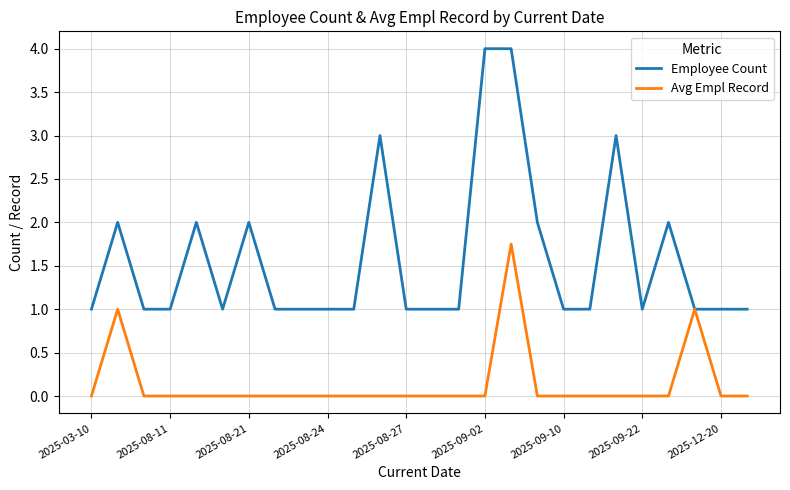

Which series has the largest range (max minus min)?

Employee Count